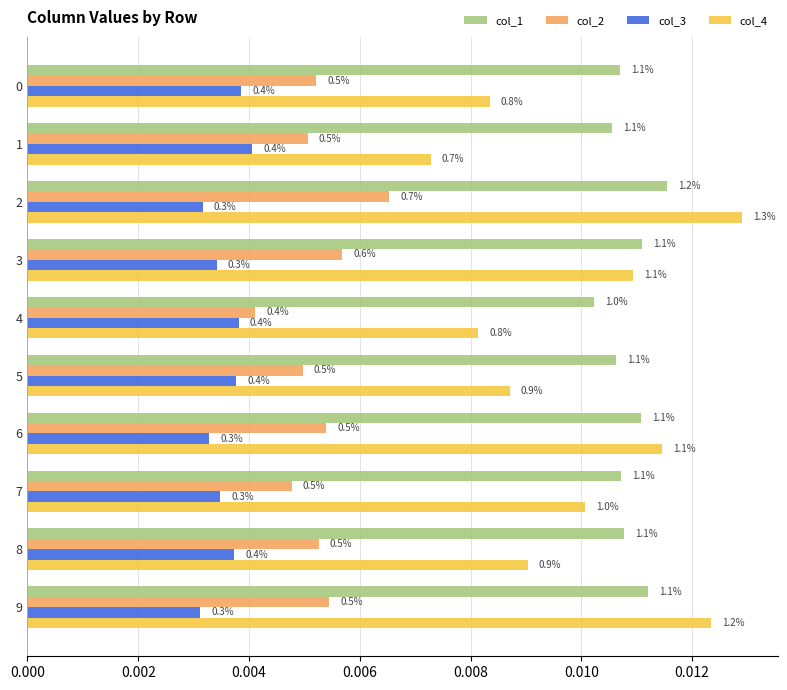

What are all the series names shown in the legend?

col_1, col_2, col_3, col_4